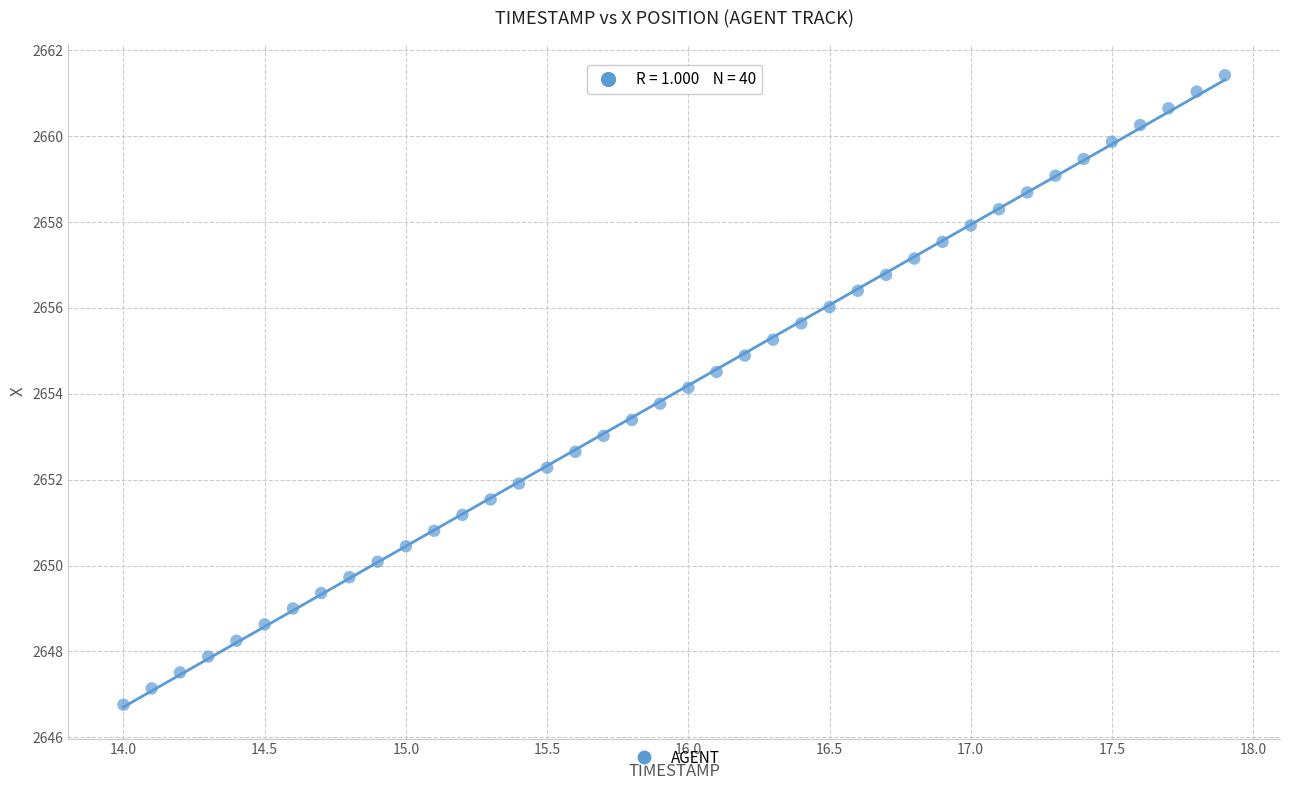

What is the range of X values (max minus min)?

3.9